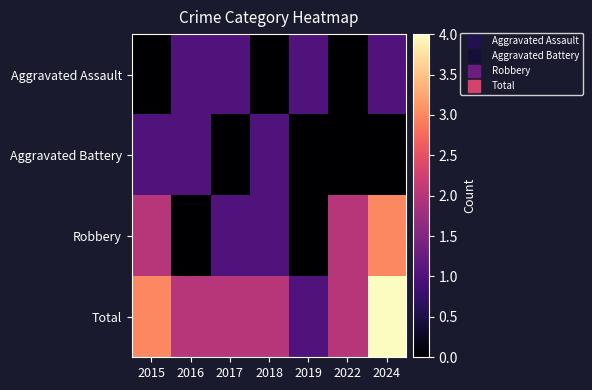

What is the difference between the highest and lowest values at 2017?

2